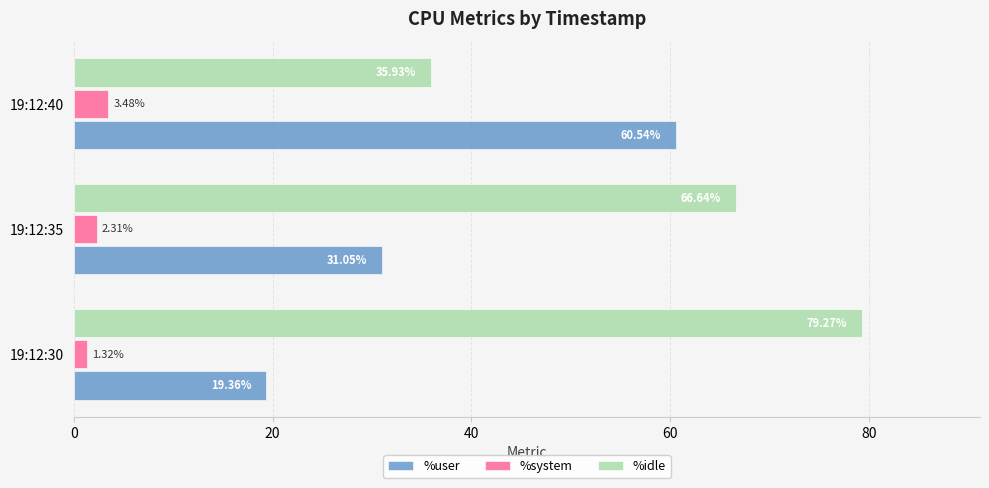

Rank the series at 19:12:40 from lowest to highest value.

%system, %idle, %user